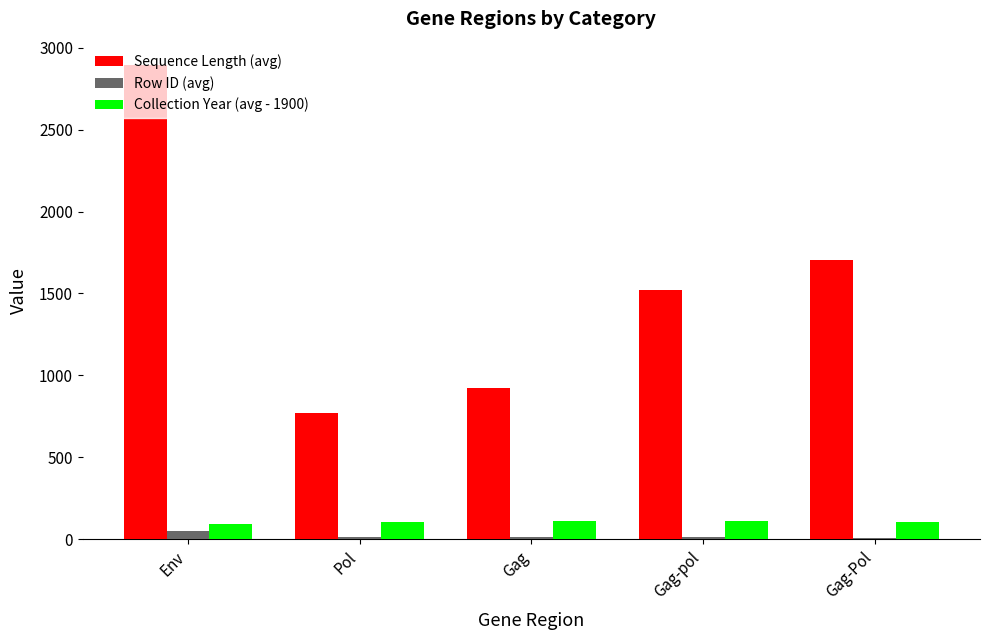

What are all the series names shown in the legend?

Sequence Length (avg), Row ID (avg), Collection Year (avg - 1900)